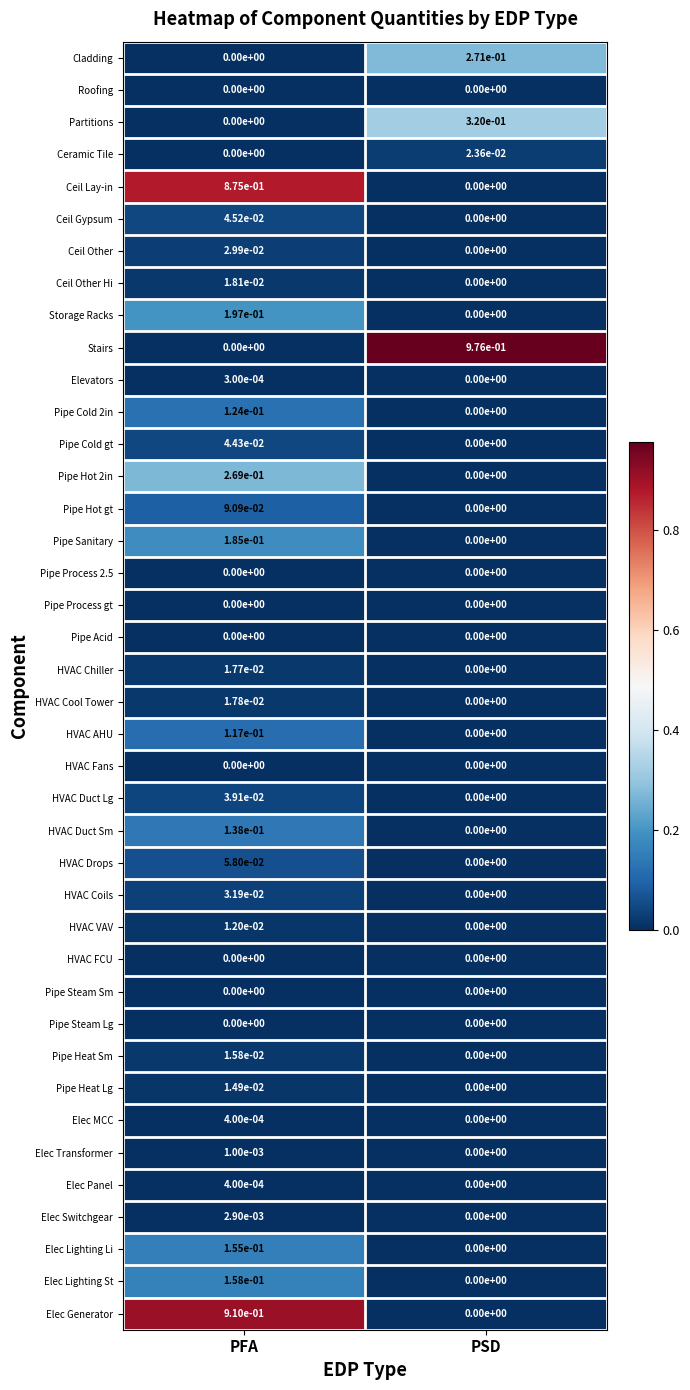

How many series are shown in this chart?

40